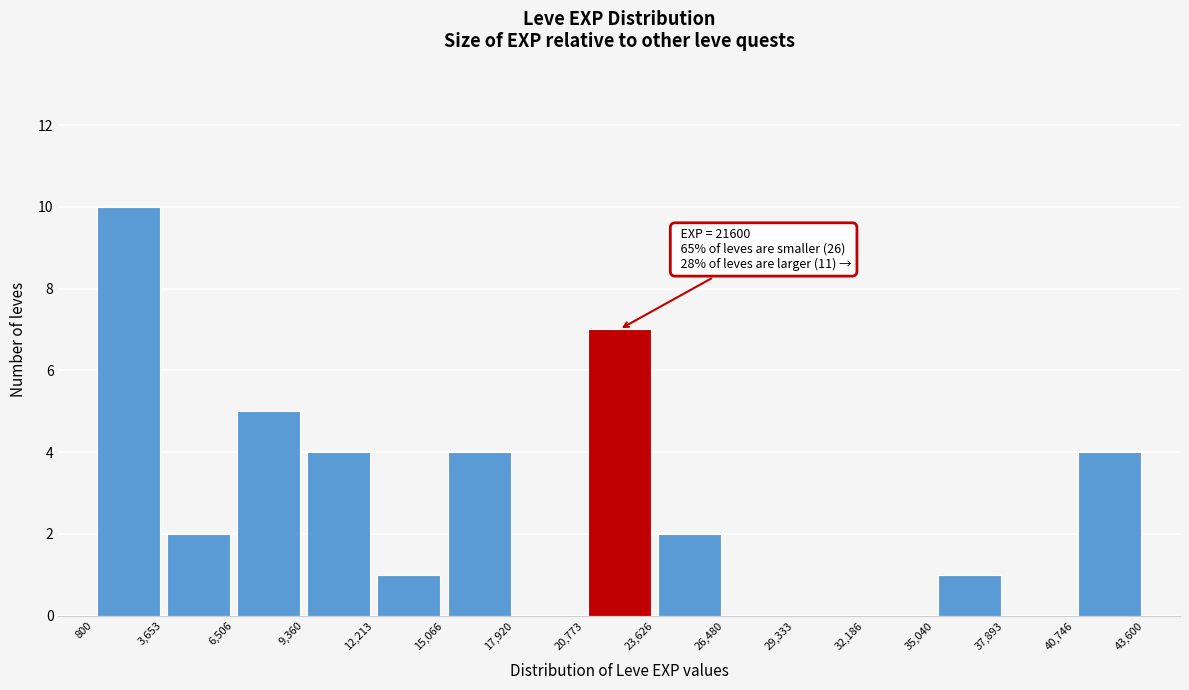

Over which range of the x-axis is the bar tallest?

800 to 3,653